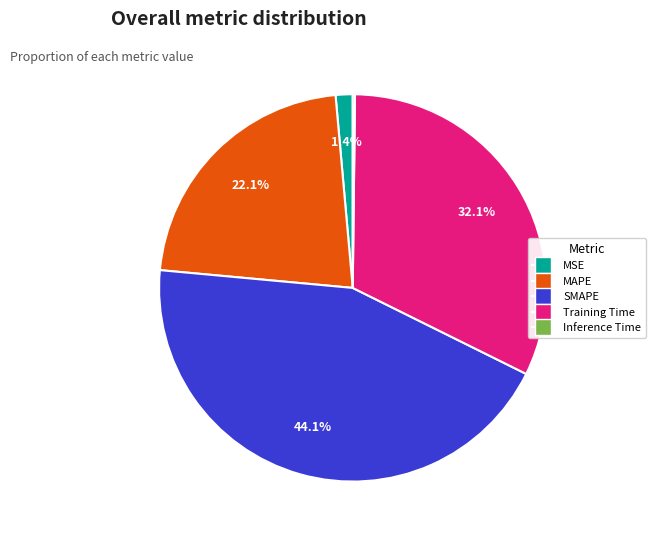

Which category has the biggest portion of the pie?

SMAPE